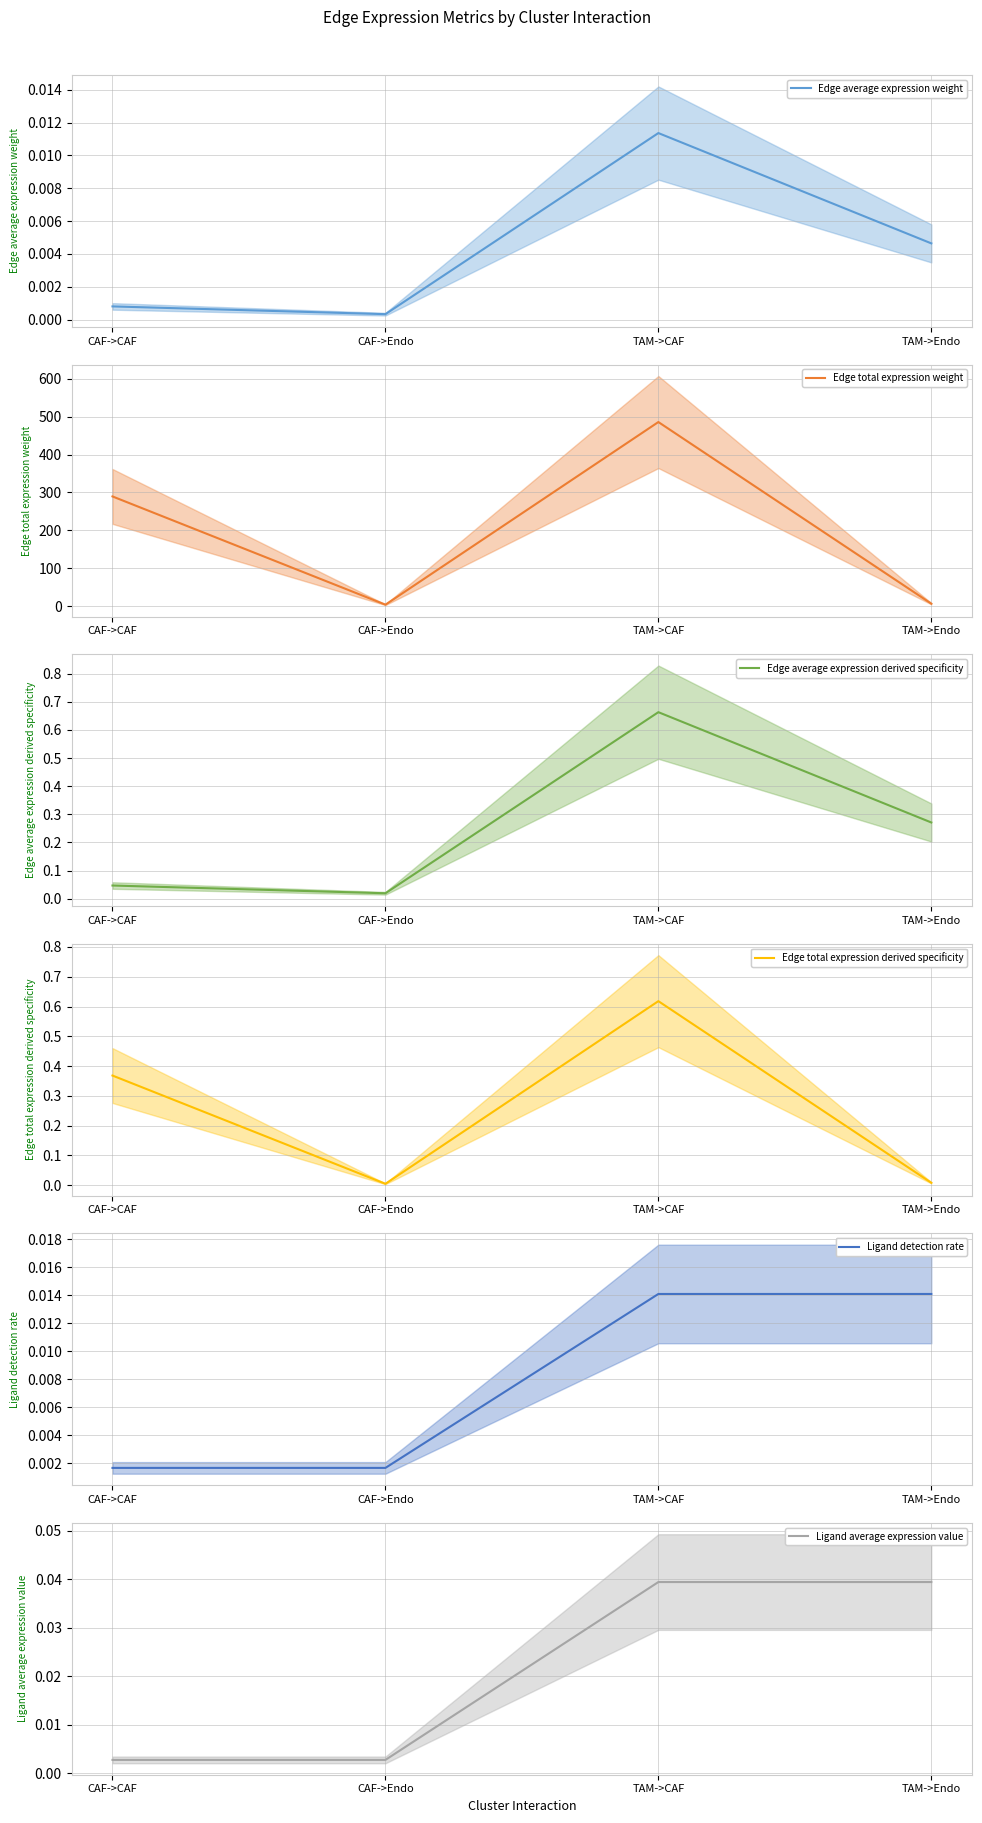

True or false: Edge average expression weight and Ligand detection rate intersect in this chart.

False